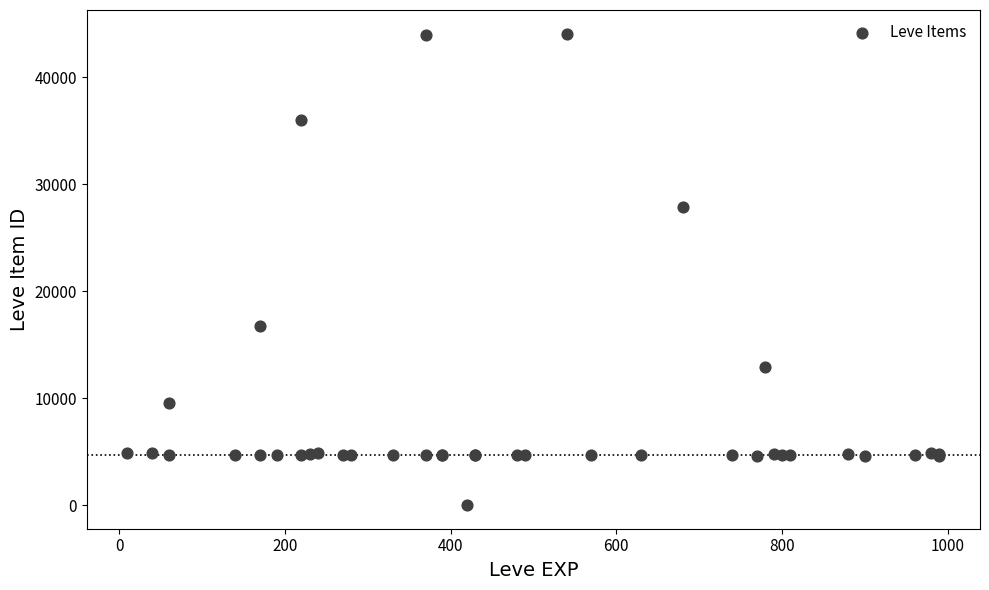

What Y value in the scatter plot is closest to 22050?

16734